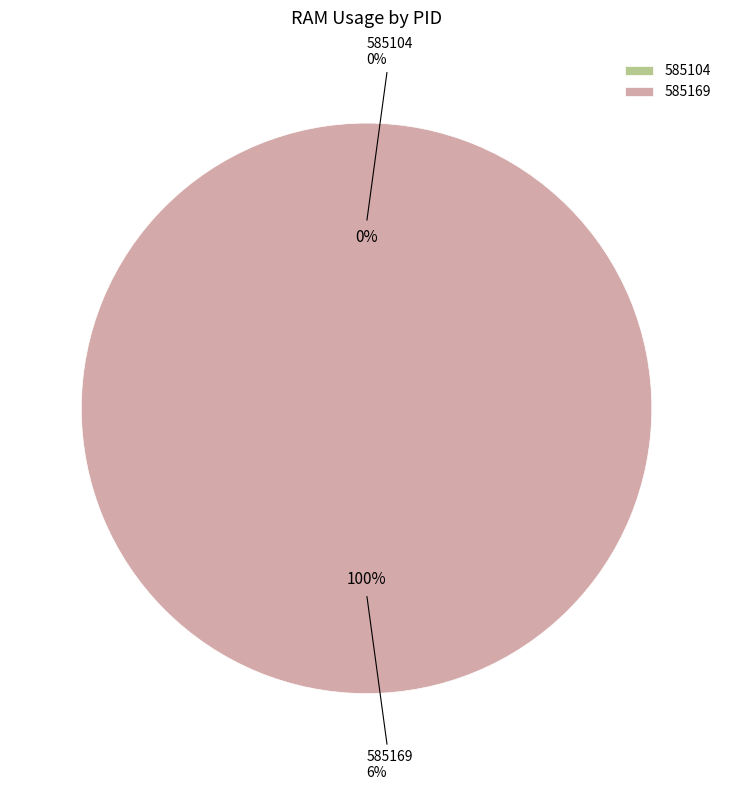

What is the largest slice in the pie chart?

585169